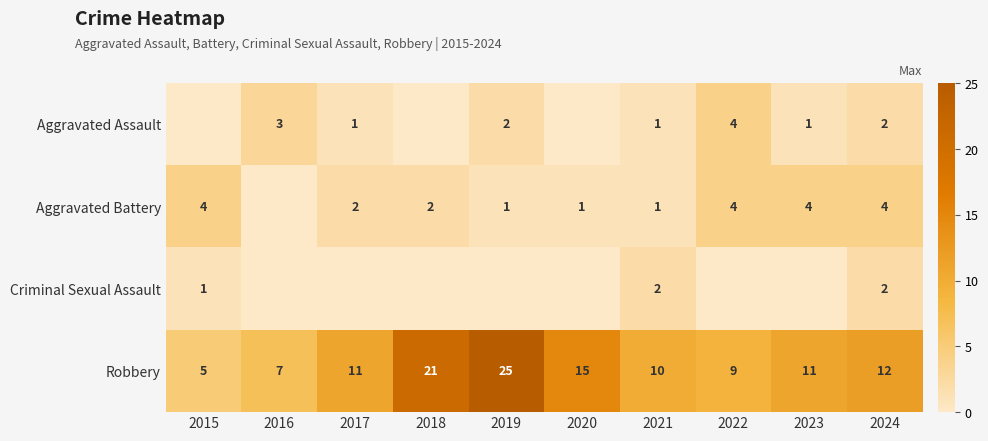

What is the maximum value shown in the chart?

25